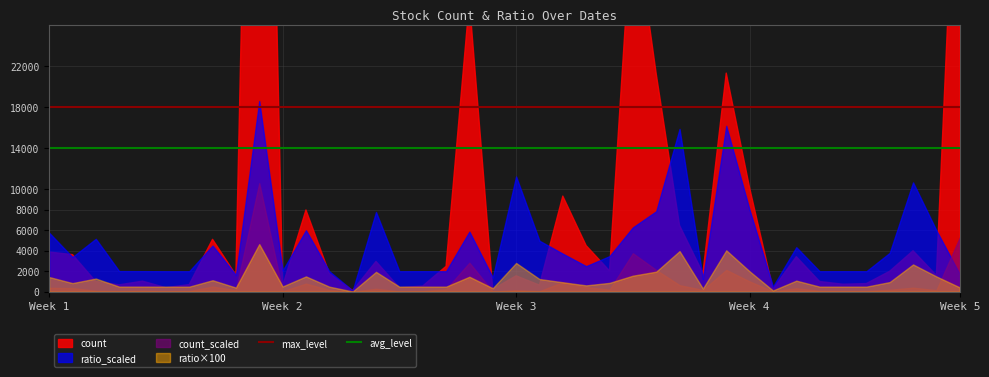

True or false: max_level has a value of 5995 at Week 1.

False